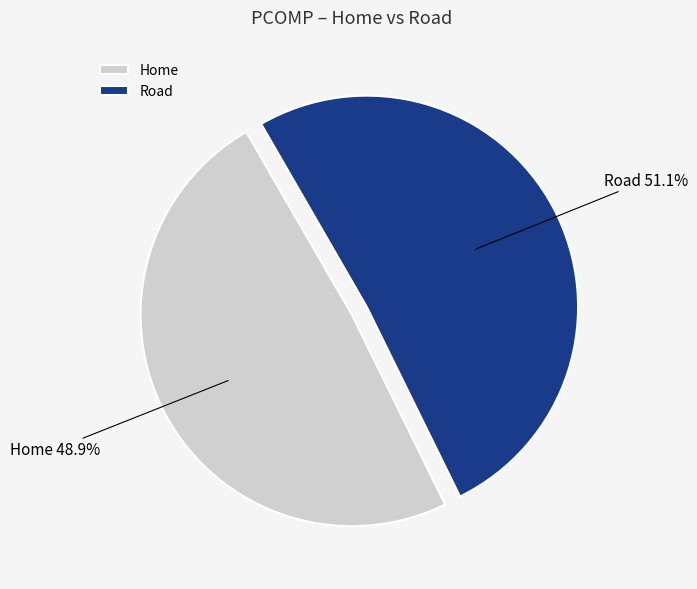

Rank the categories by value from highest to lowest.

Road, Home